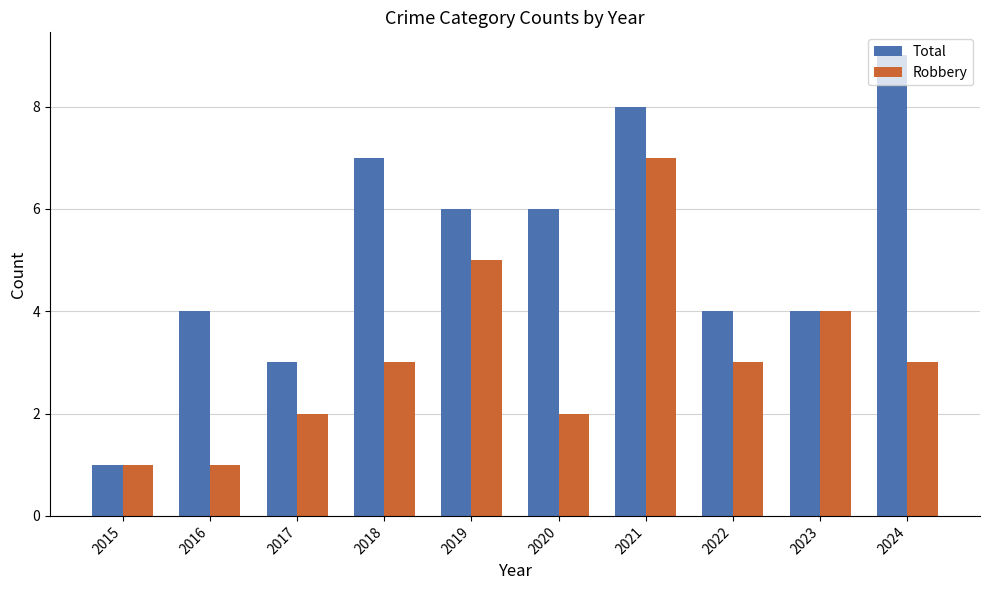

Which series has the largest total across all categories?

Total